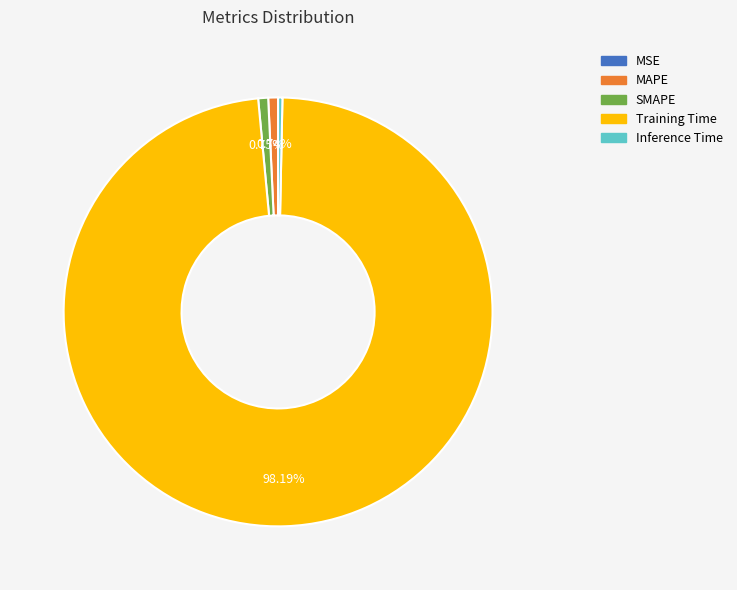

To the nearest percent, what is the average slice percentage?

20%